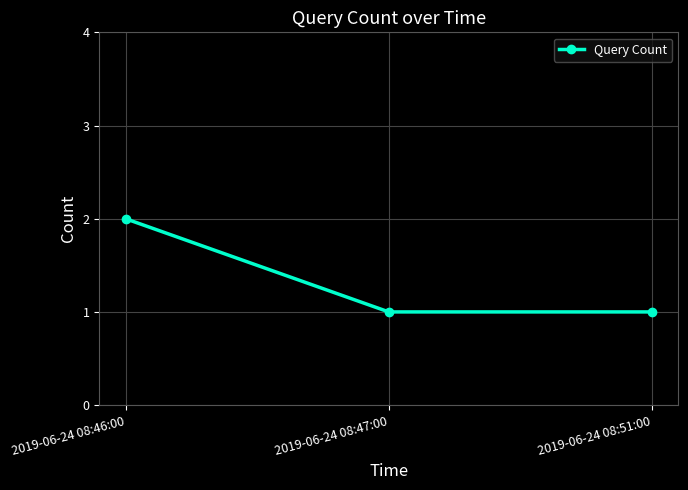

What is the value of the 2nd point from the left?

1